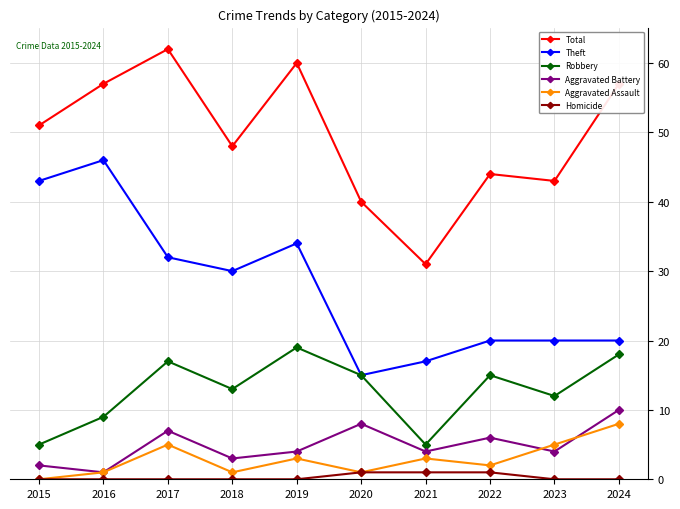

Reading right to left, transcribe all the data shown in this chart.

Total: 57	43	44	31	40	60	48	62	57	51
Theft: 20	20	20	17	15	34	30	32	46	43
Robbery: 18	12	15	5	15	19	13	17	9	5
Aggravated Battery: 10	4	6	4	8	4	3	7	1	2
Aggravated Assault: 8	5	2	3	1	3	1	5	1	0
Homicide: 0	0	1	1	1	0	0	0	0	0